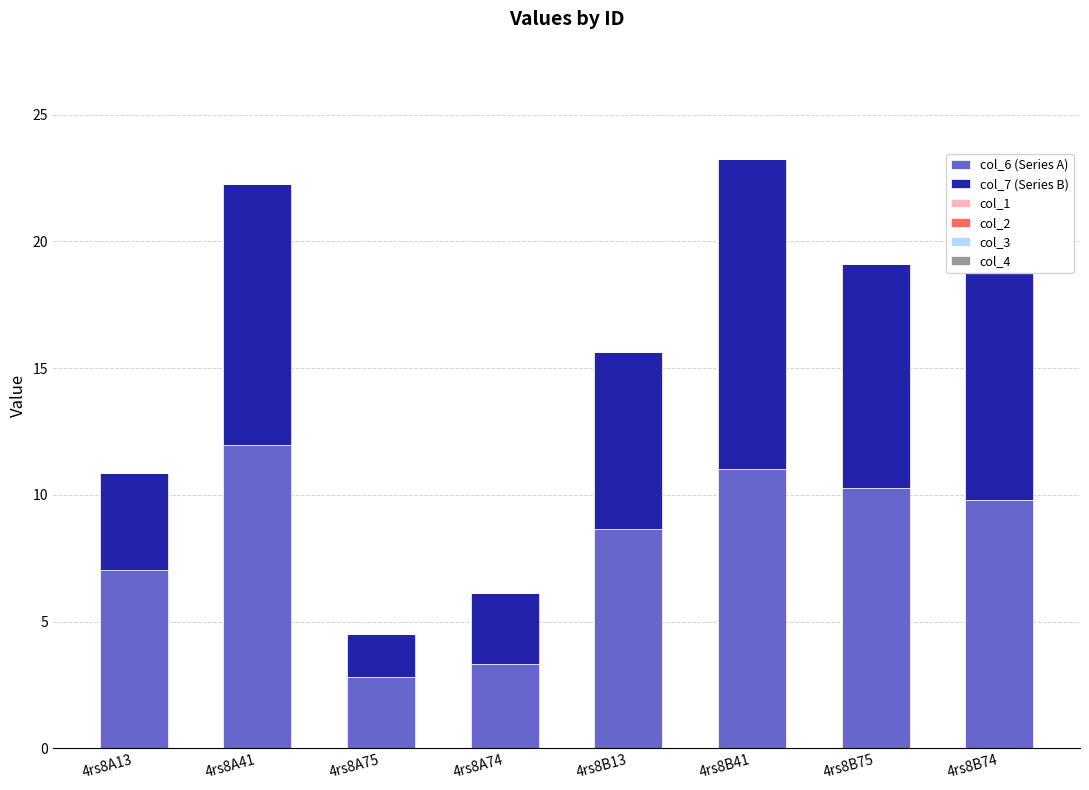

What is the difference between the maximum and second lowest values in the col_6 (Series A) series?

8.6